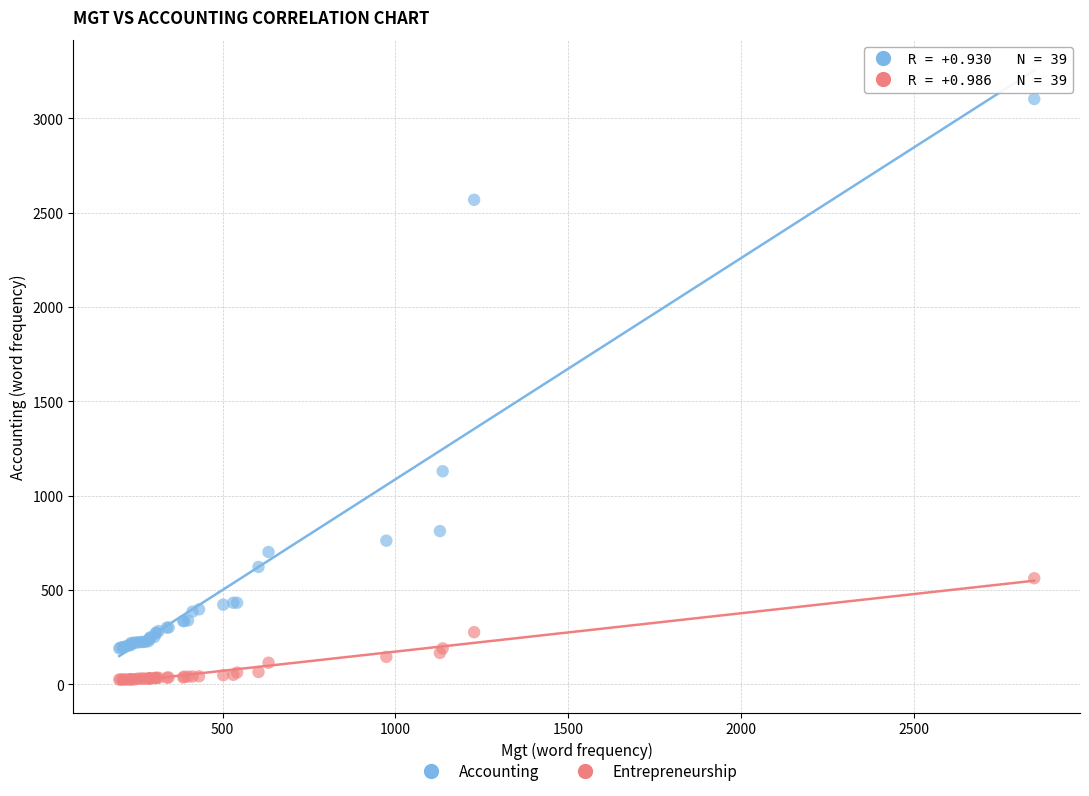

In the Accounting series, what Y value is closest to 1646?

1129